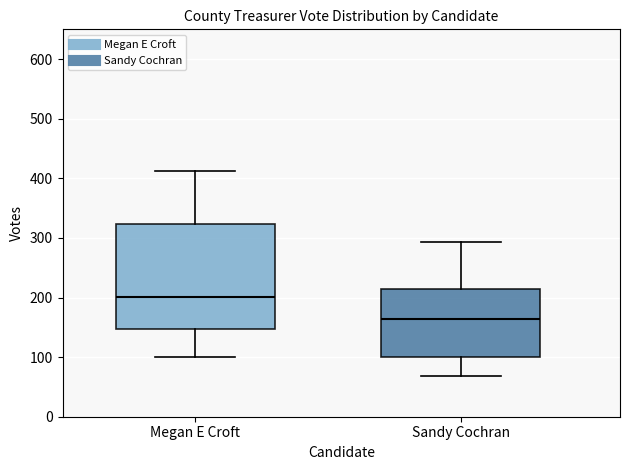

Where is the upper edge of the box for Megan E Croft on the y-axis? The values are not printed on the chart, so give them approximately, as read against the axis.

320